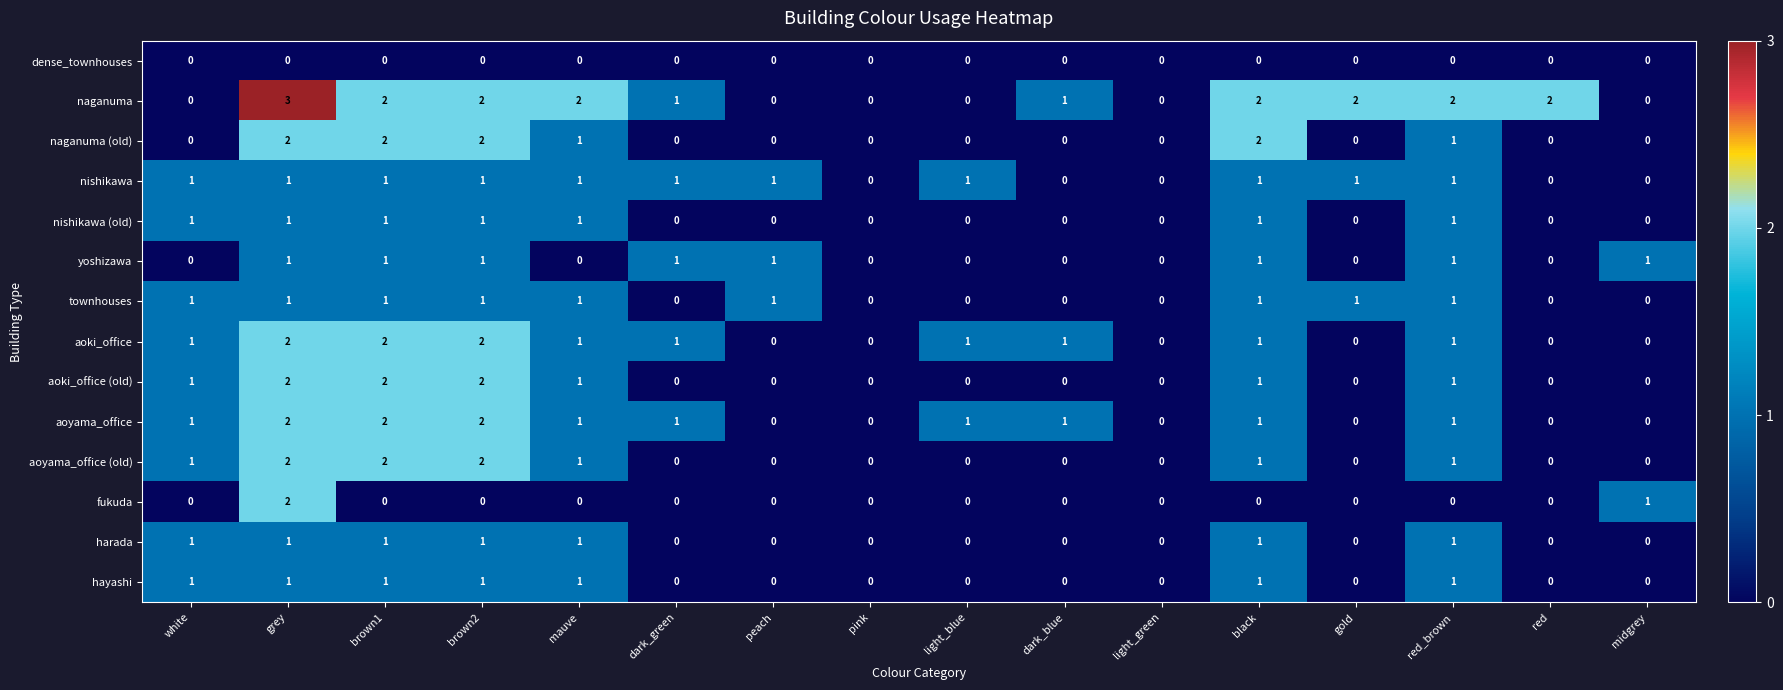

Count the nishikawa (old) values in the range 0 to 1.

16